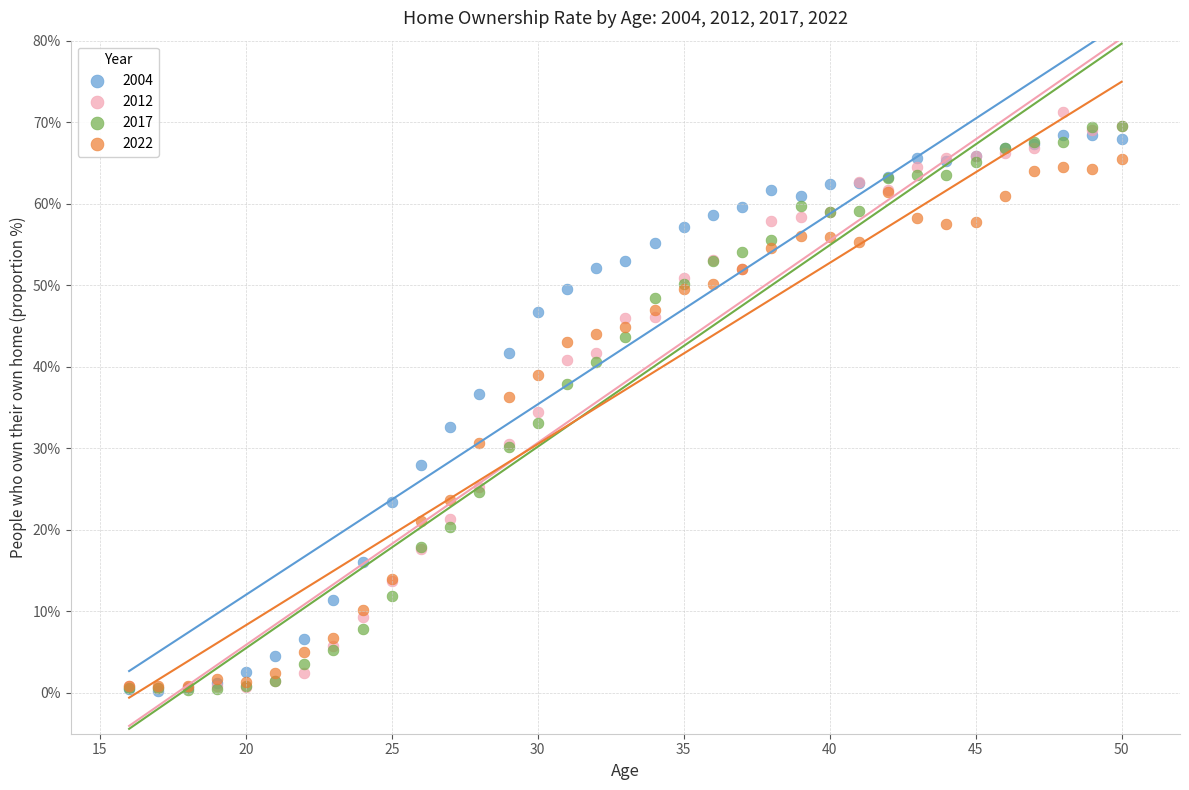

What are all the series names shown in the legend?

2004, 2012, 2017, 2022